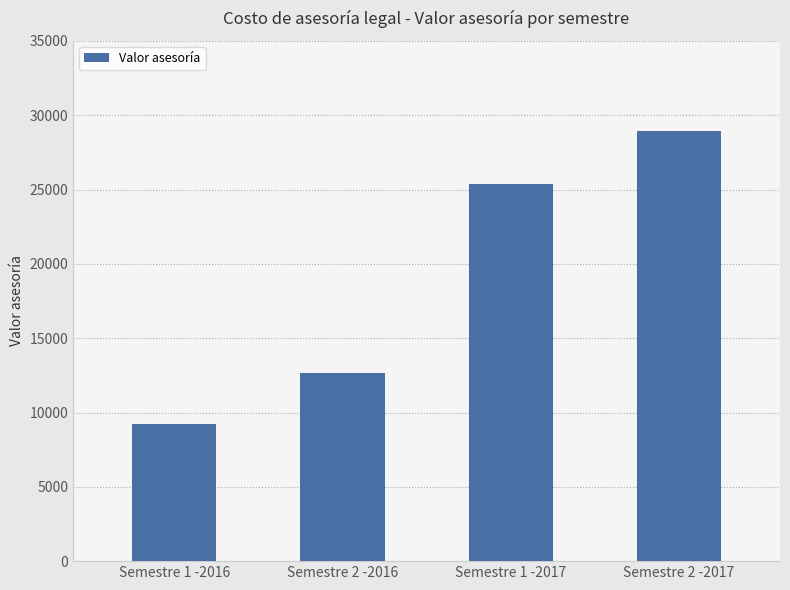

Rank the categories by value from highest to lowest.

Semestre 2 -2017, Semestre 1 -2017, Semestre 2 -2016, Semestre 1 -2016